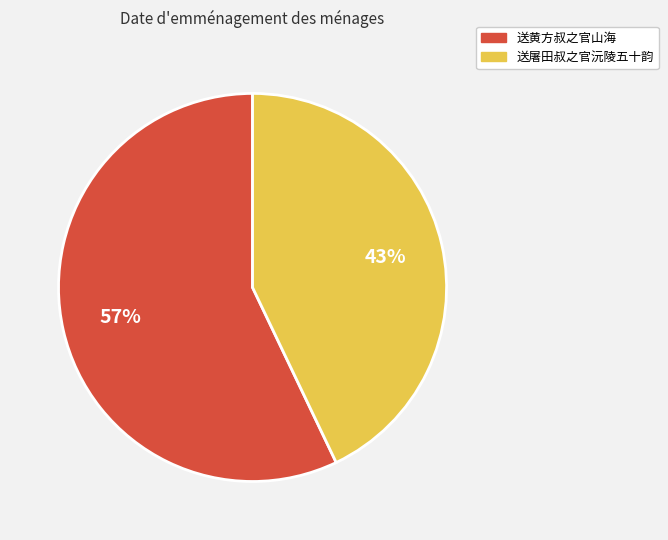

What is the ratio of the value at 送屠田叔之官沅陵五十韵 to the value at 送黄方叔之官山海?

0.8